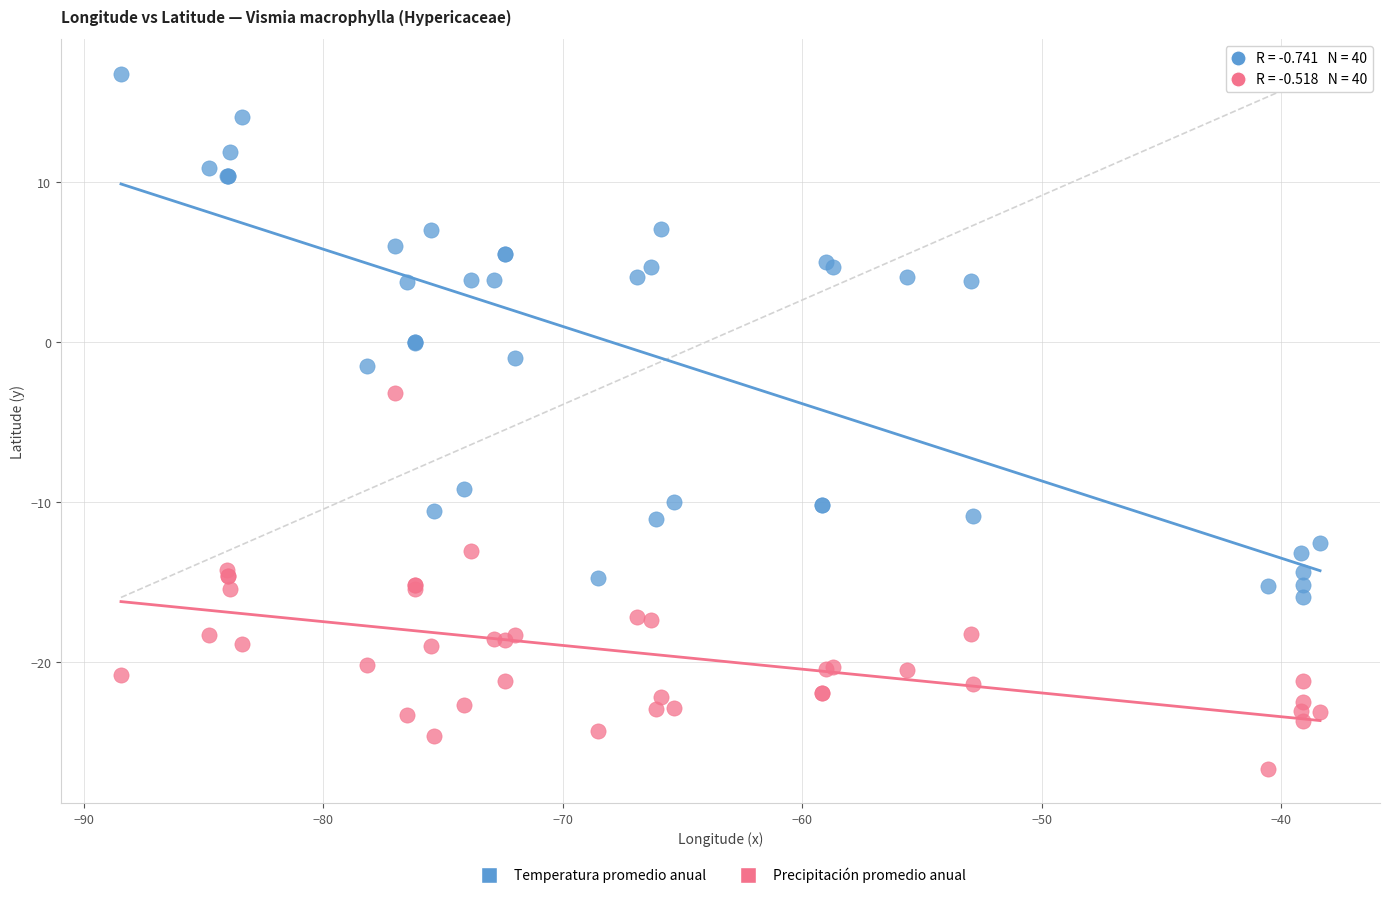

What are all the series names shown in the legend?

Temperatura promedio anual, Precipitación promedio anual